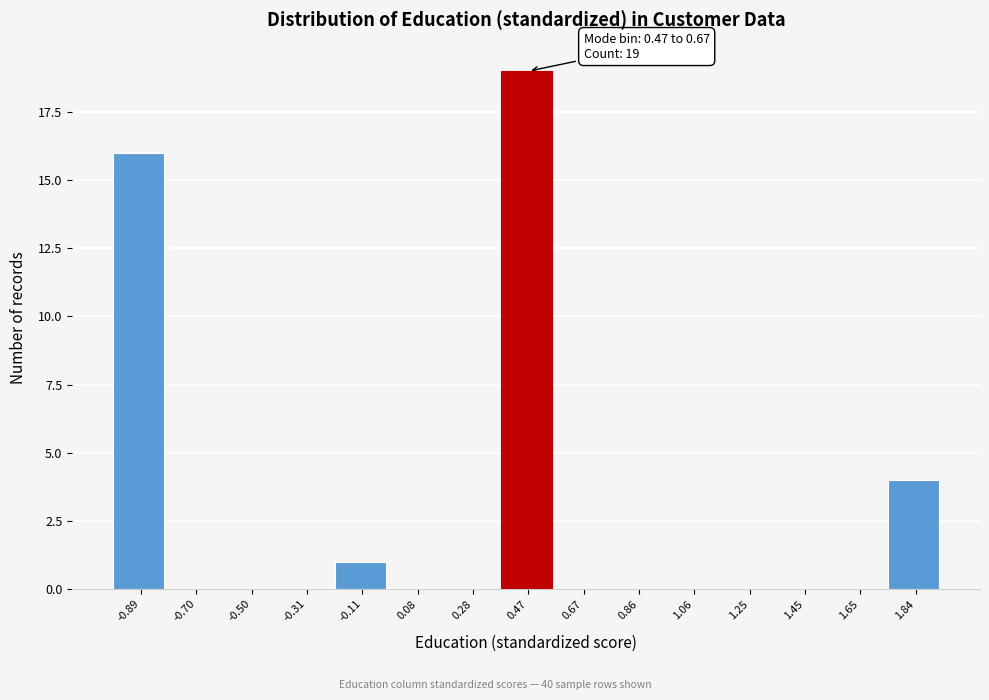

Reading left to right, list all the values displayed in this chart.

-0.89=16	-0.70=0	-0.50=0	-0.31=0	-0.11=1	0.08=0	0.28=0	0.47=19	0.67=0	0.86=0	1.06=0	1.25=0	1.45=0	1.65=0	1.84=4